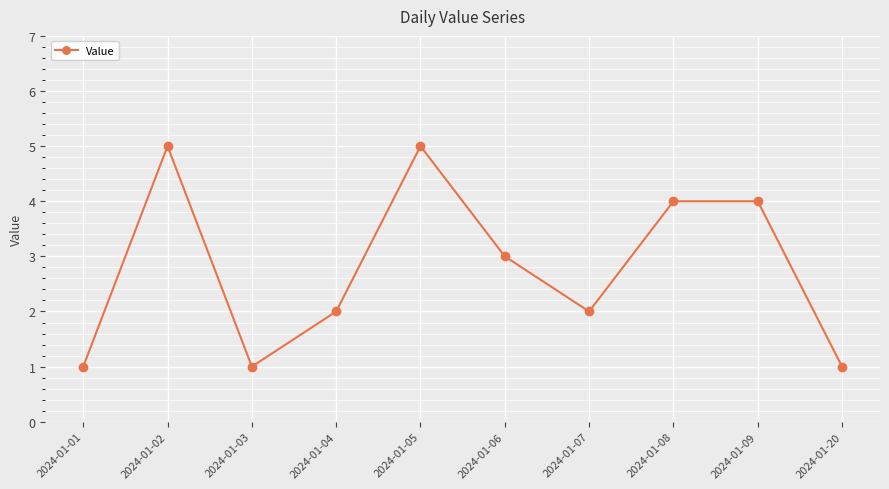

What is the difference between the second highest and second lowest values?

4